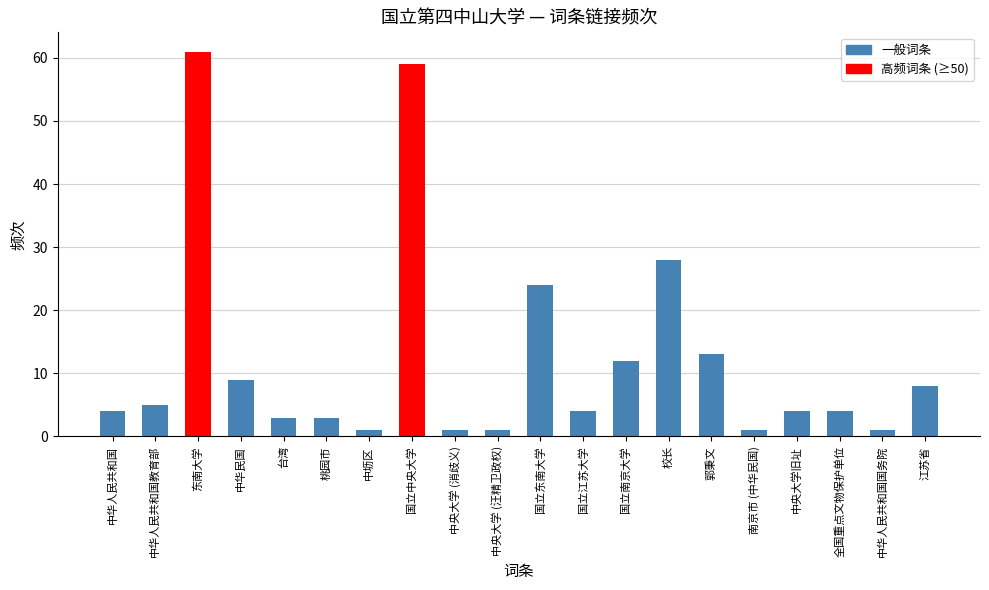

What is the smallest value displayed?

1